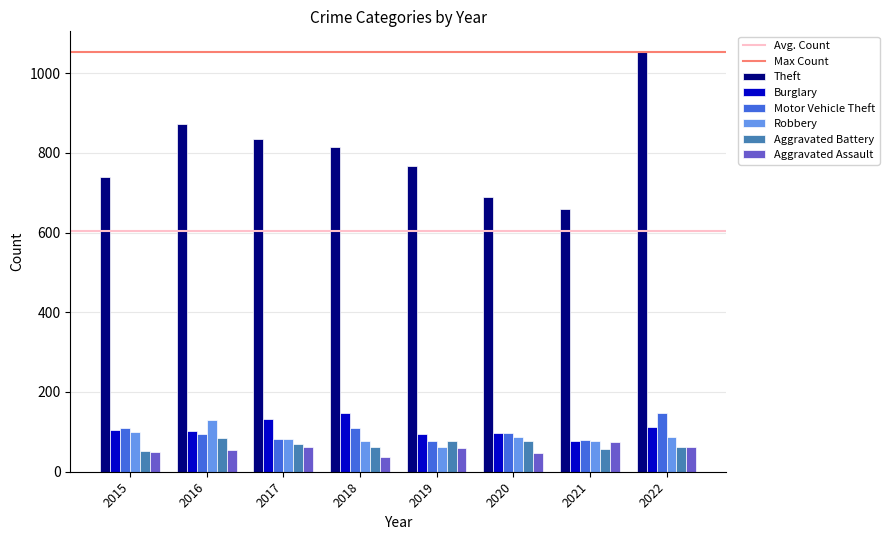

Are the bars grouped side by side (vs. stacked)?

Yes